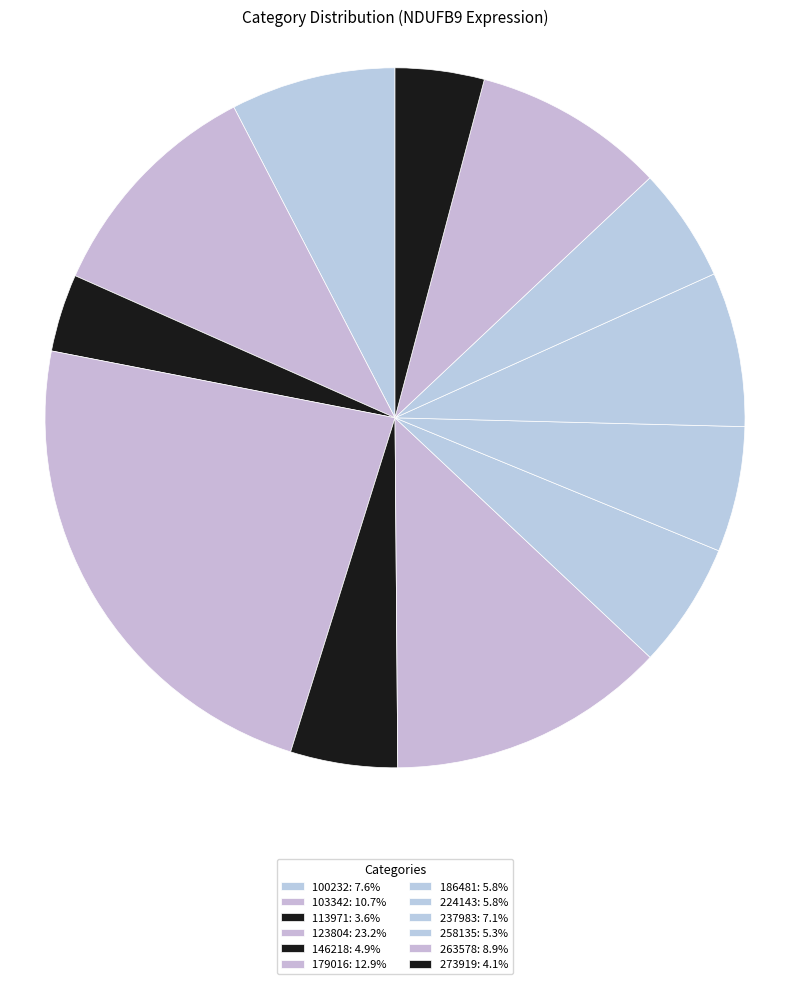

How many slices are in this pie chart?

12